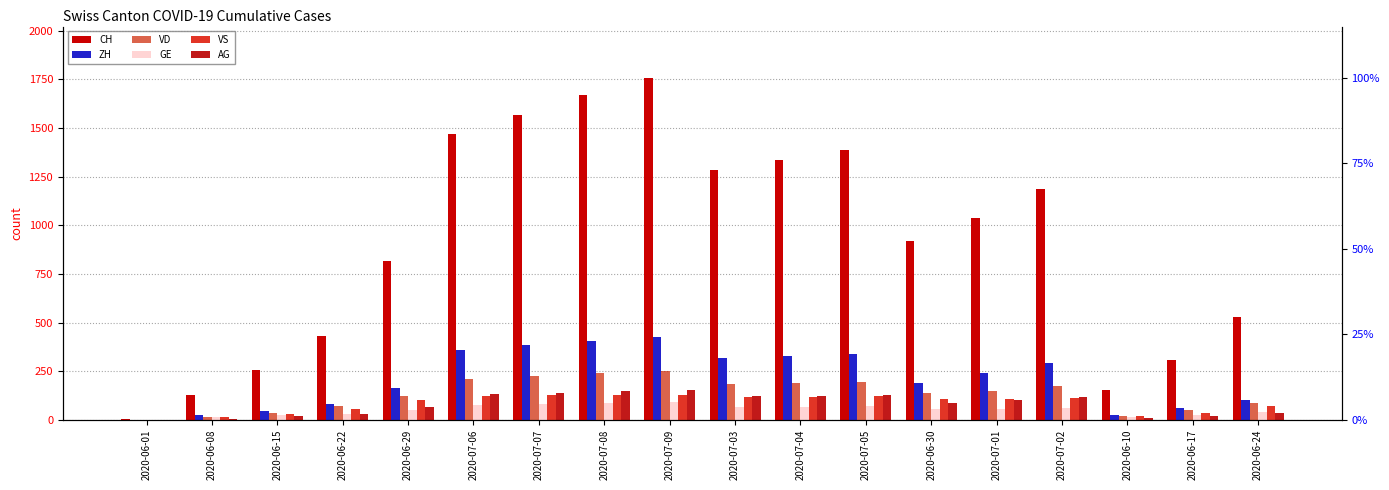

What is the difference between the ZH values at 2020-07-05 and 2020-06-29?

176